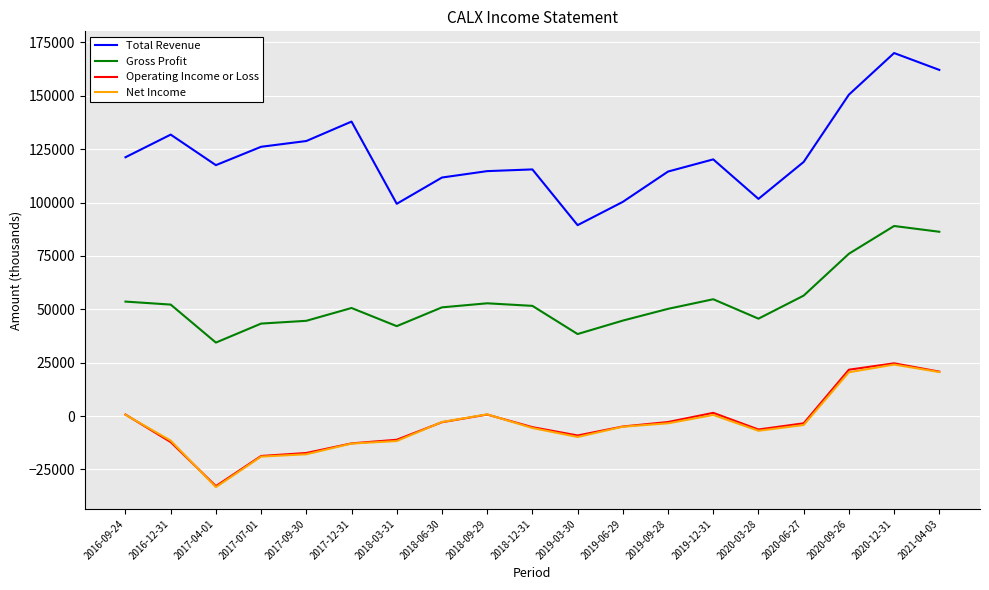

What is the maximum value shown in the chart?

170000